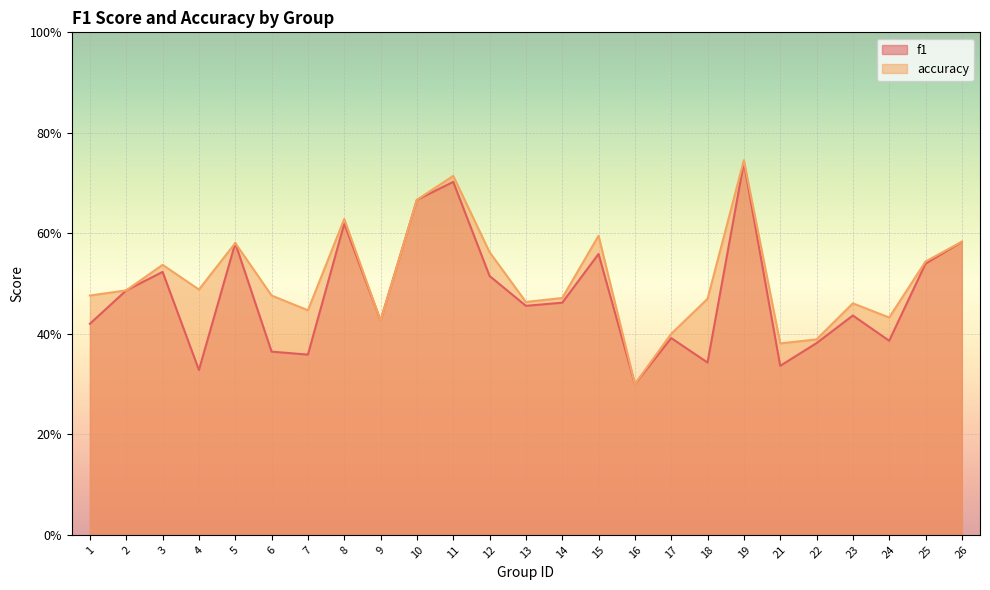

What is the value of the accuracy point at the 19th from the left?

0.7